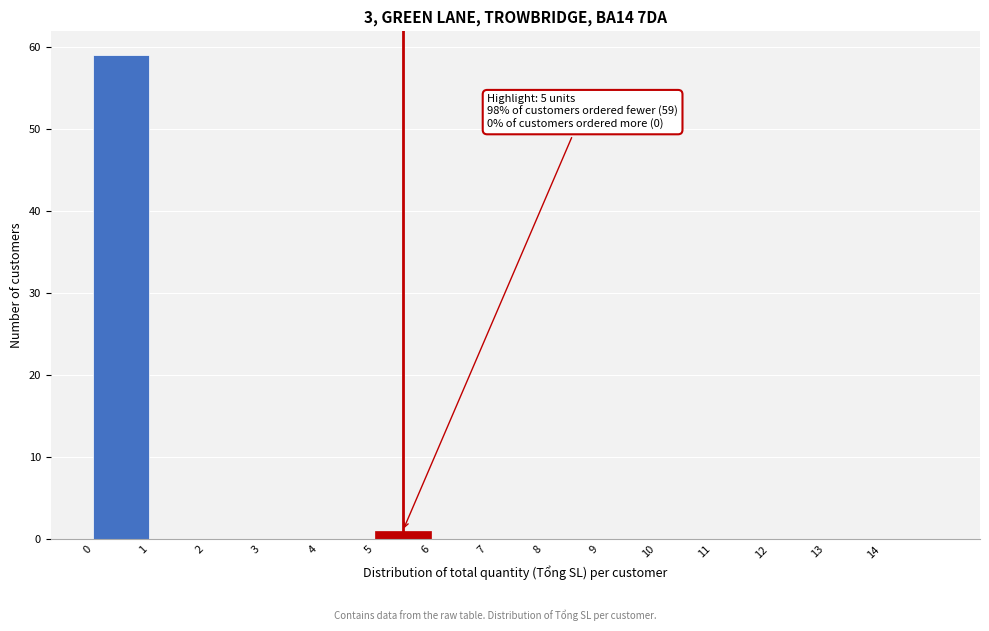

Over which range of the x-axis is the bar tallest?

0 to 1